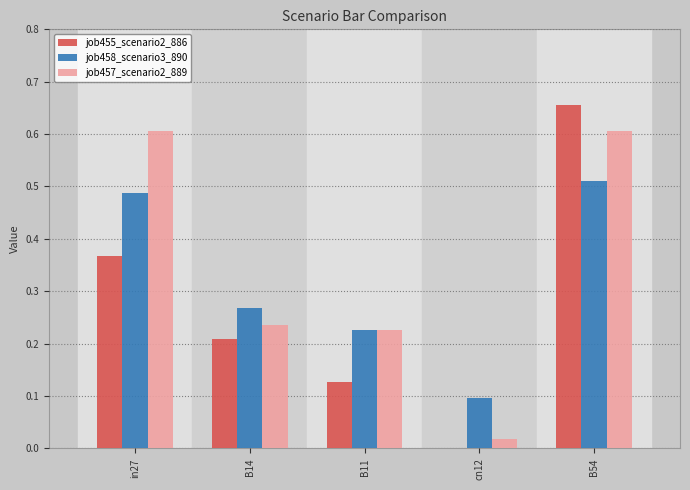

Which series has the widest spread of values?

job455_scenario2_886